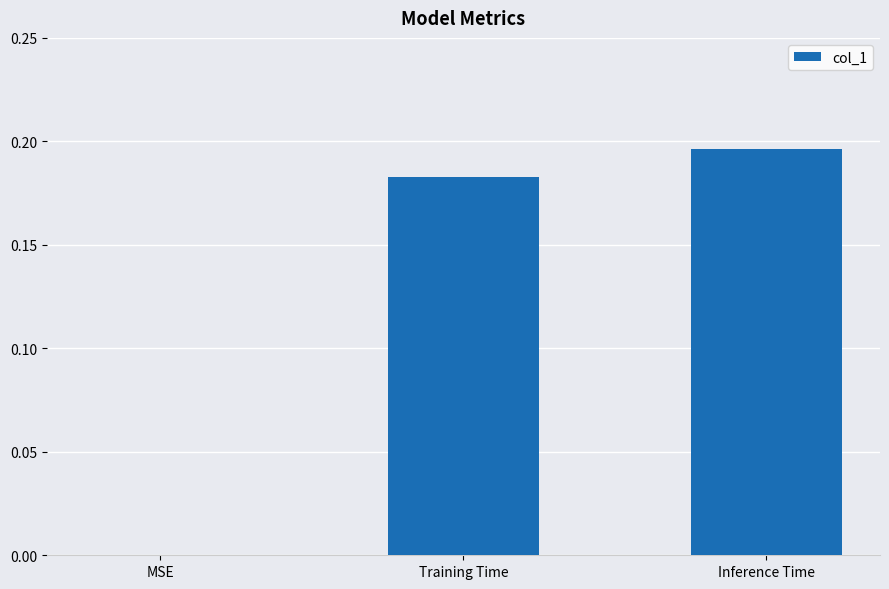

Is it true that the value at MSE is 0.0?

True